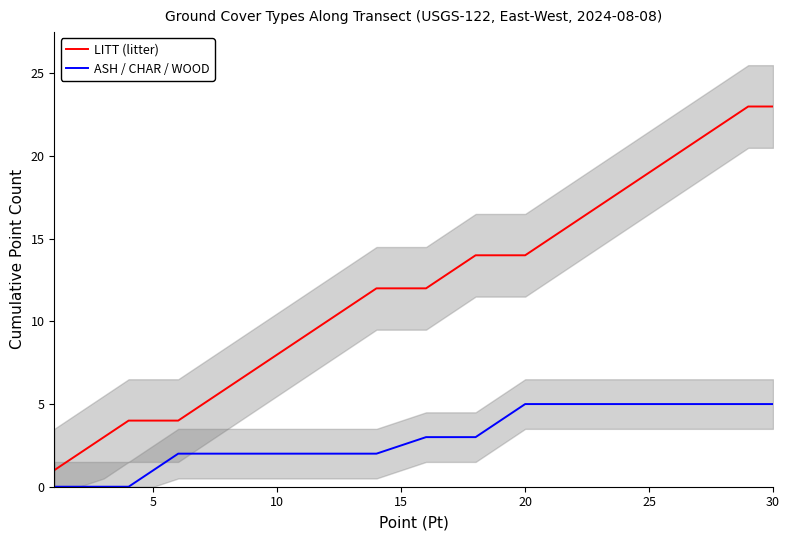

True or false: LITT (litter) and ASH / CHAR / WOOD cross at least once.

False